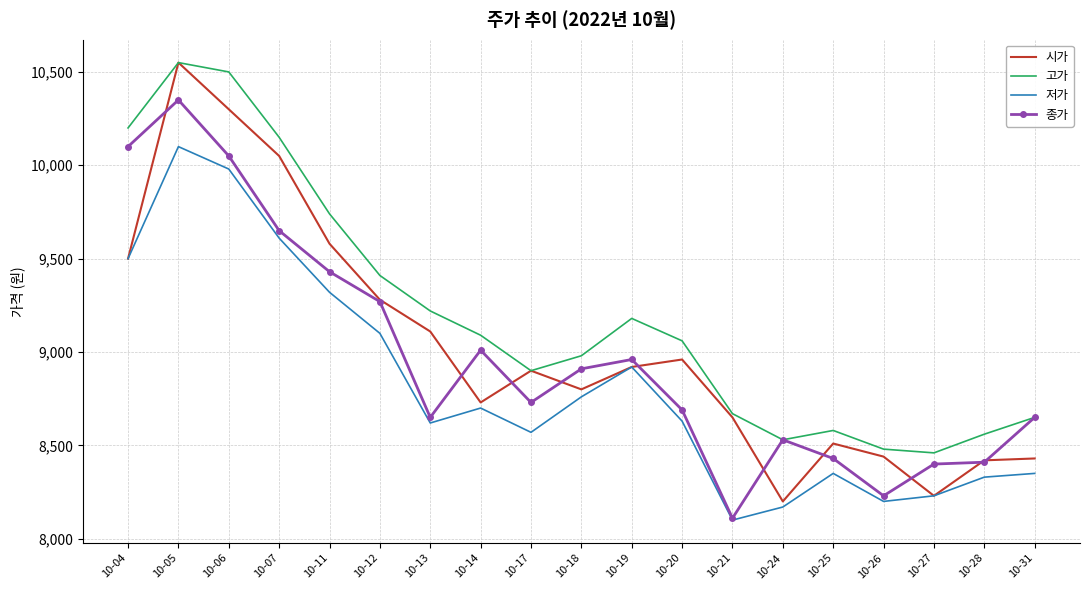

At which label is 저가 closest to 9100?

10-12